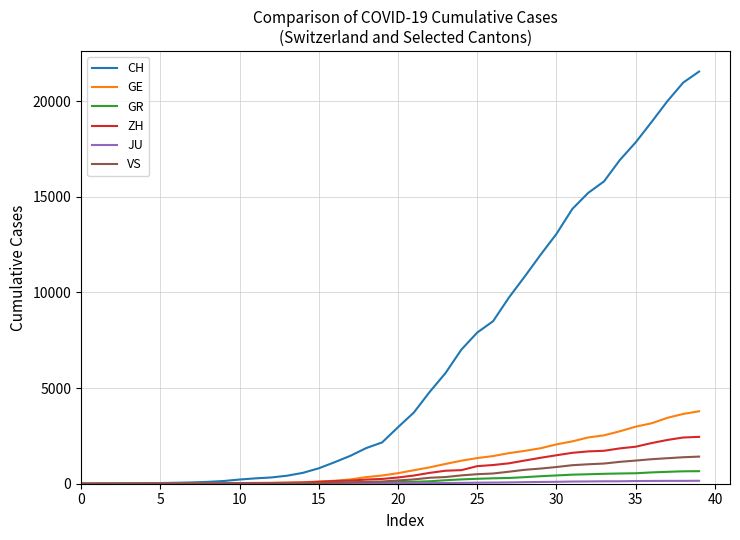

Which series has the widest spread of values?

CH